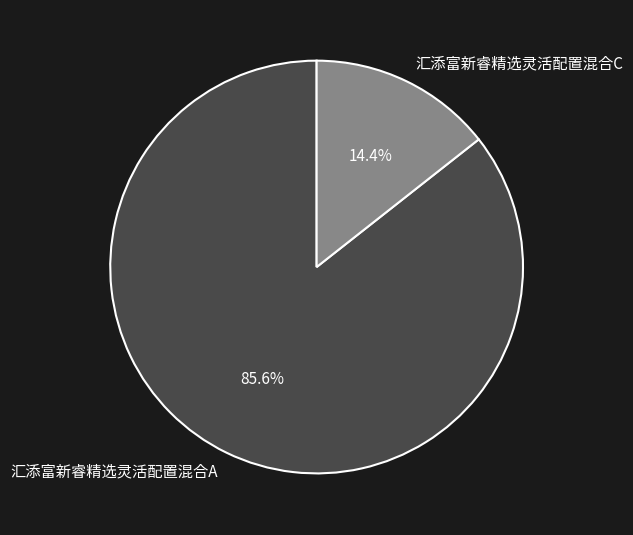

The 汇添富新睿精选灵活配置混合A slice represents 86% of the pie. True or false?

True